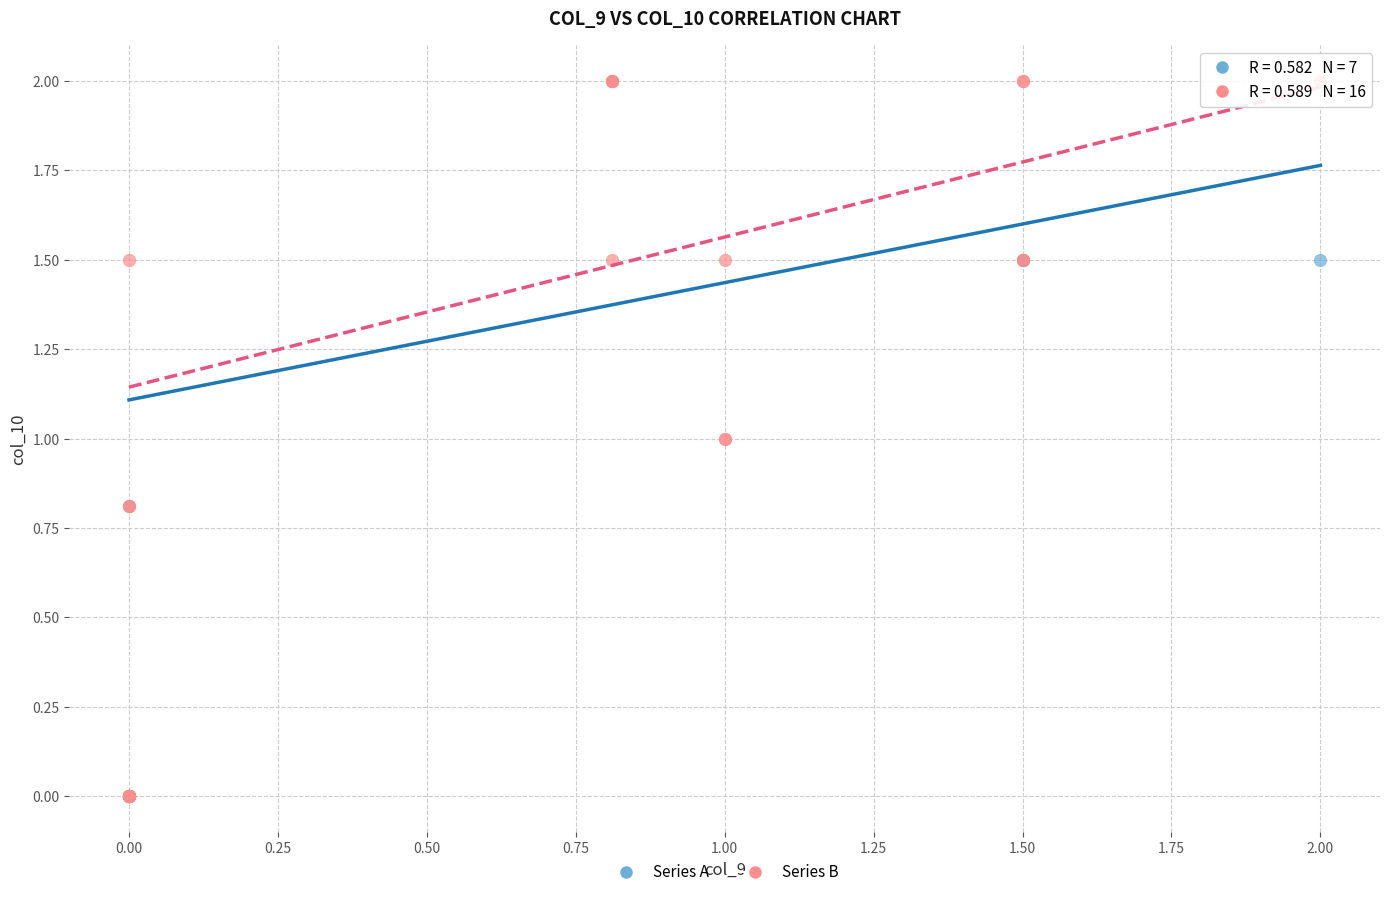

What are all the series names shown in the legend?

Series A, Series B